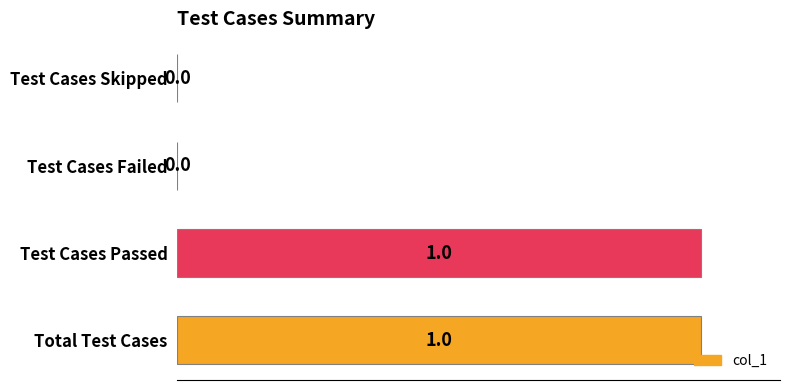

The chart shows a value of 1 at Test Cases Skipped. True or false?

False